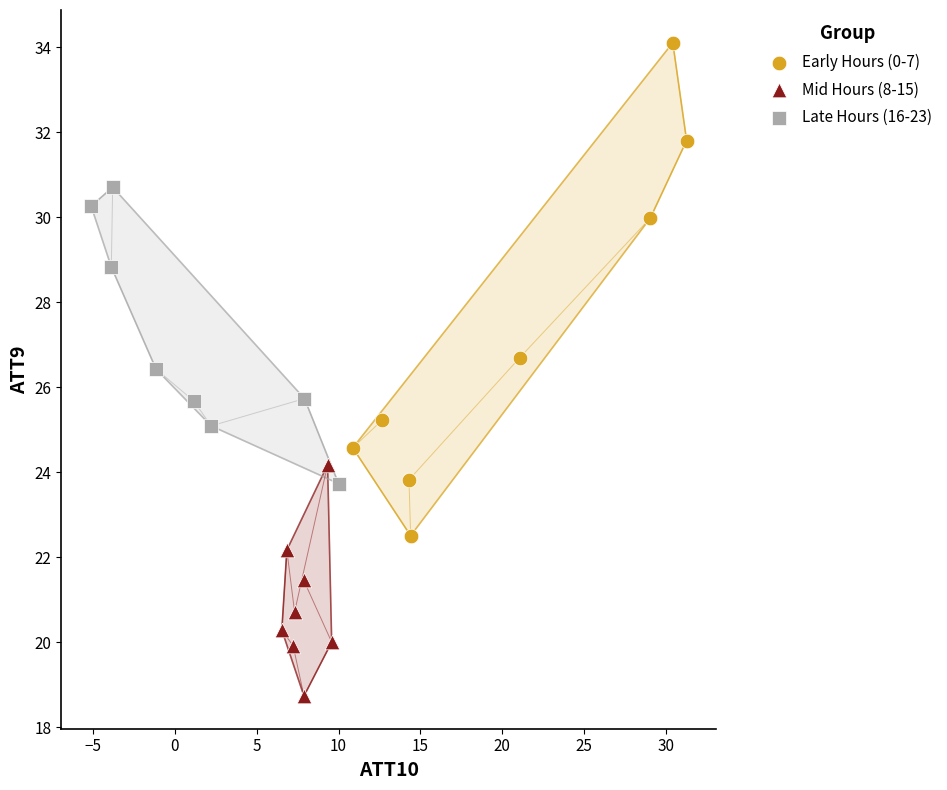

Which series contains the highest Y value?

Early Hours (0-7)